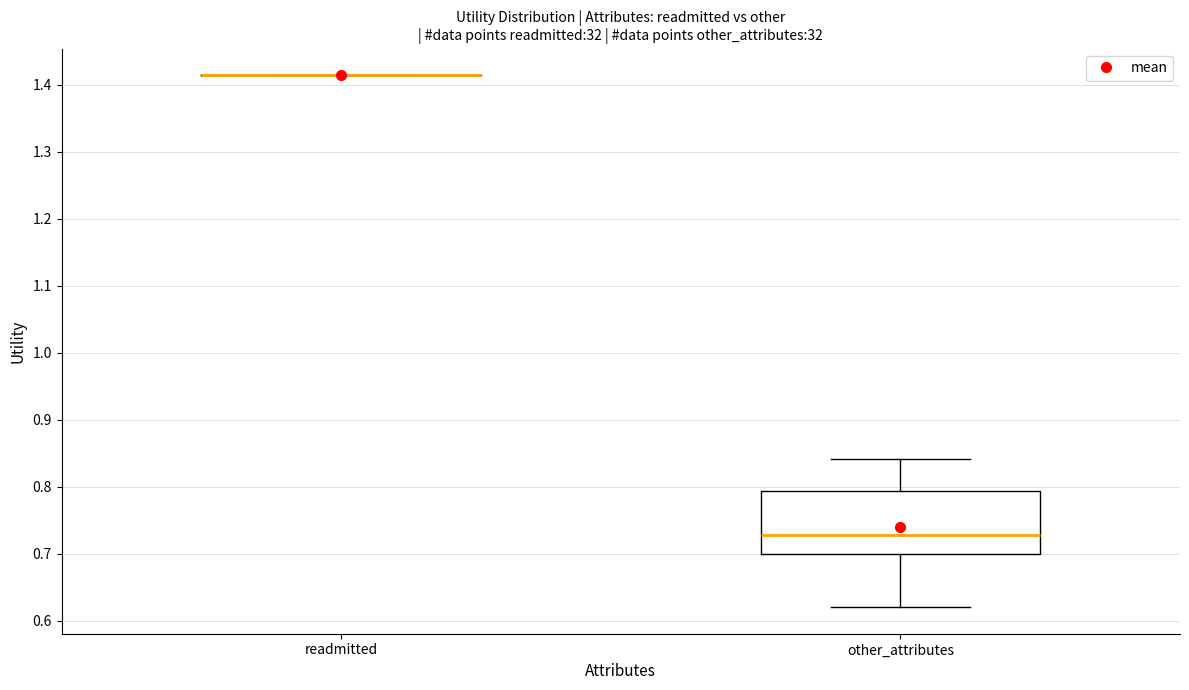

Reading left to right, transcribe this box plot: for each box, give where its median line is, the range the box spans, and where its two whiskers end, as read against the y-axis. The values are not printed on the chart, so give them approximately, as read against the axis.

readmitted: box collapsed to a line at 1.41, whiskers 1.41 to 1.41
other_attributes: median 0.73, box 0.70 to 0.79, whiskers 0.62 to 0.84